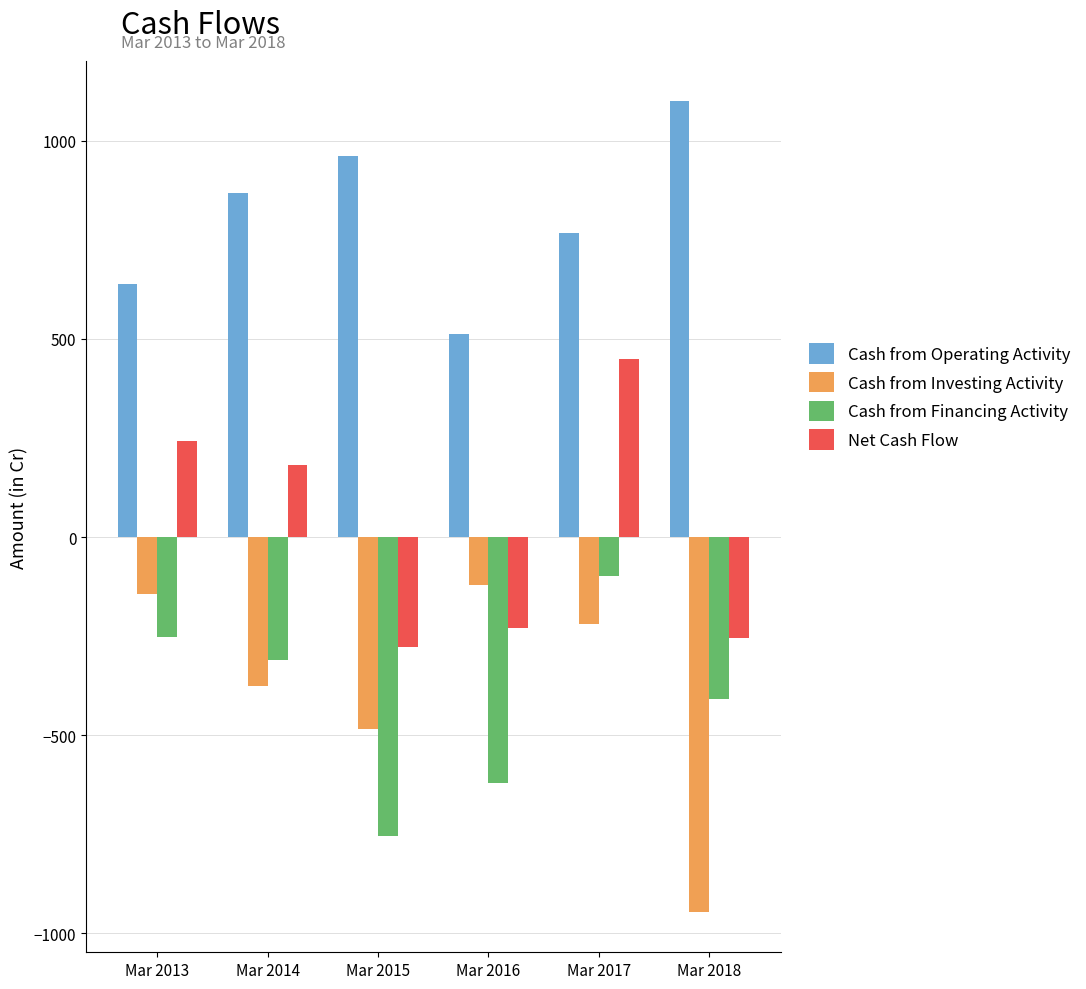

How many values in the Cash from Investing Activity series are below -220?

3